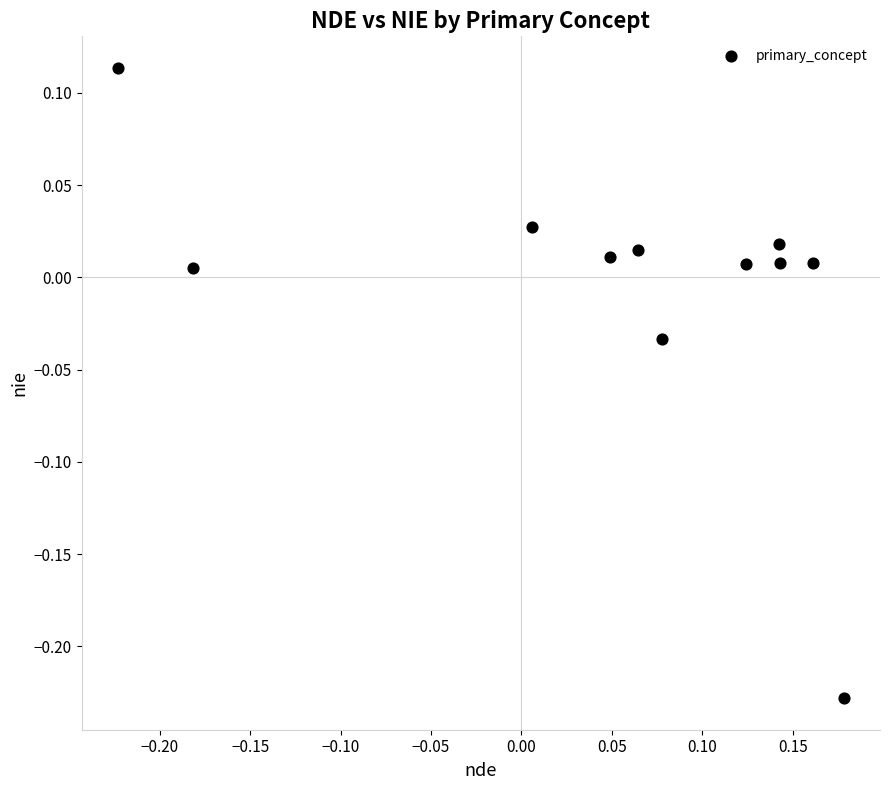

What is the range of X values (max minus min)?

0.4